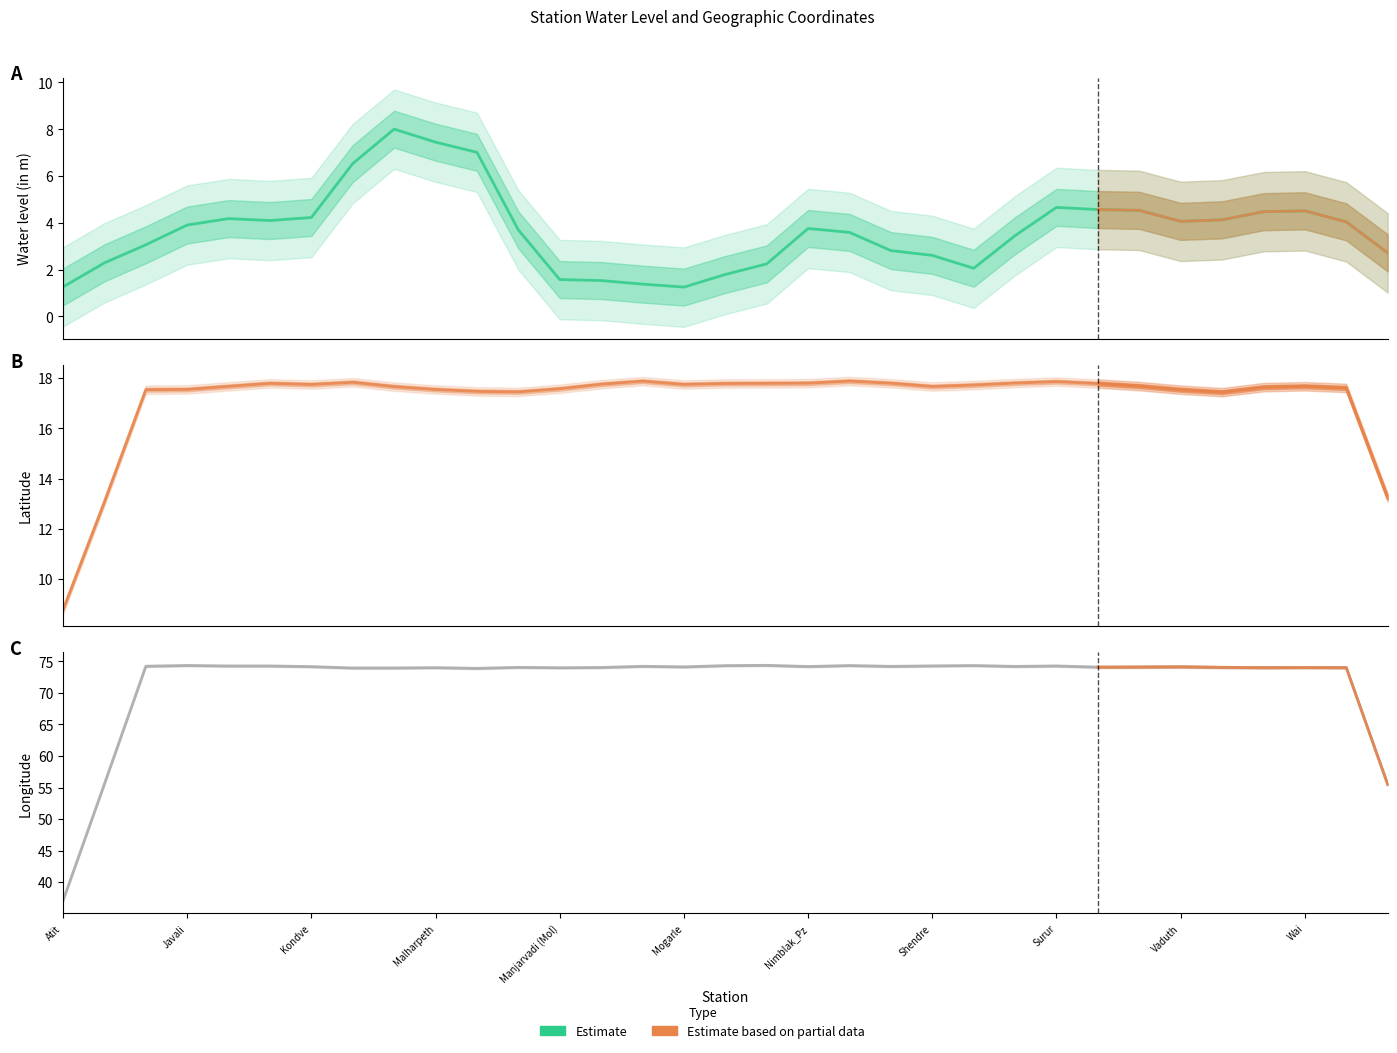

True or false: water_level (in m) and lat intersect in this chart.

False